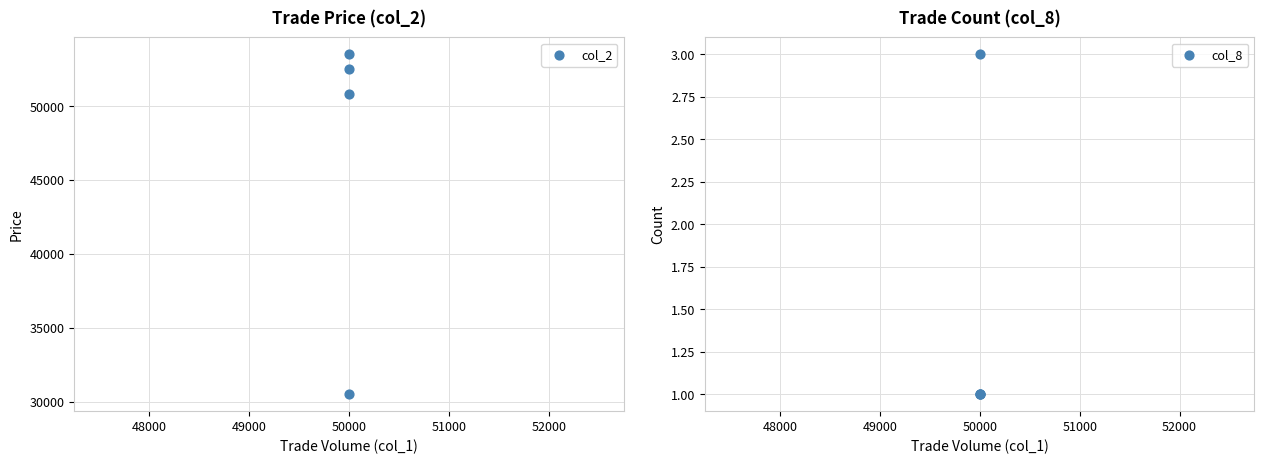

Is the value of col_2 at 50000 greater than the value of col_8 at 50000?

Yes